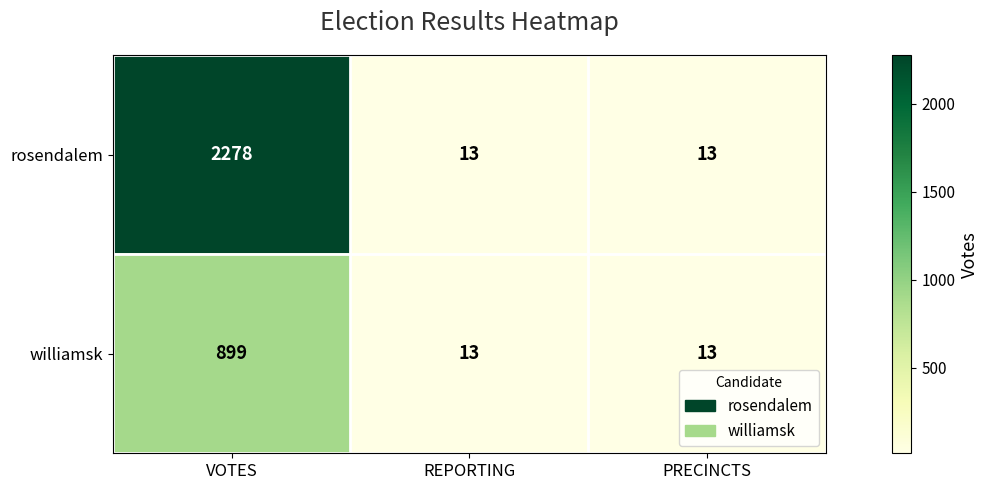

The value of rosendalem at VOTES is 2278. True or false?

True